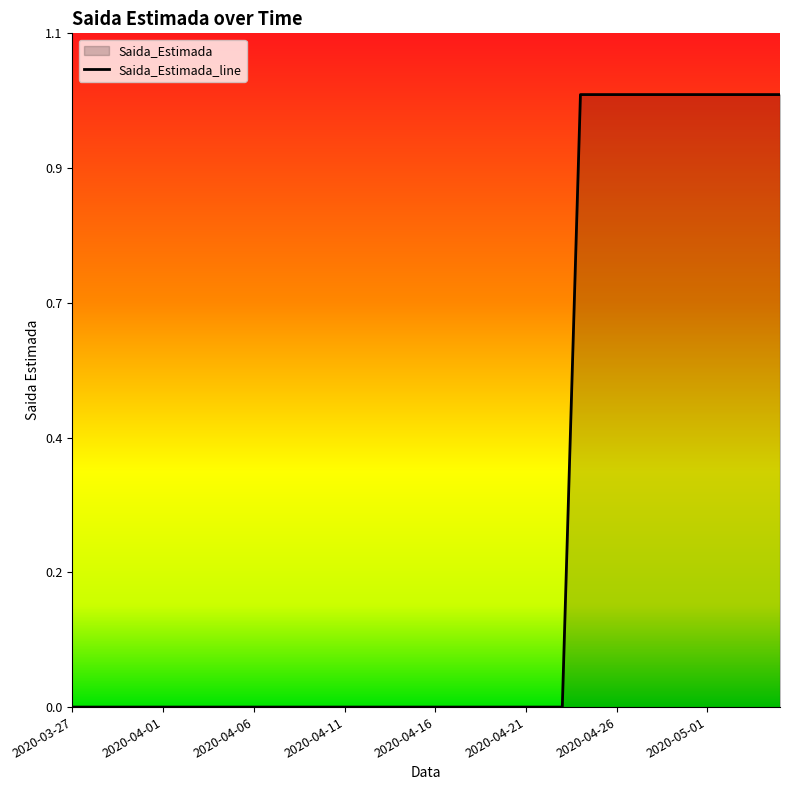

List the labels in order of value, smallest first.

2020-03-27, 2020-03-28, 2020-03-29, 2020-03-30, 2020-03-31, 2020-04-01, 2020-04-02, 2020-04-03, 2020-04-04, 2020-04-05, 2020-04-06, 2020-04-07, 2020-04-08, 2020-04-09, 2020-04-10, 2020-04-11, 2020-04-12, 2020-04-13, 2020-04-14, 2020-04-15, 2020-04-16, 2020-04-17, 2020-04-18, 2020-04-19, 2020-04-20, 2020-04-21, 2020-04-22, 2020-04-23, 2020-04-24, 2020-04-25, 2020-04-26, 2020-04-27, 2020-04-28, 2020-04-29, 2020-04-30, 2020-05-01, 2020-05-02, 2020-05-03, 2020-05-04, 2020-05-05